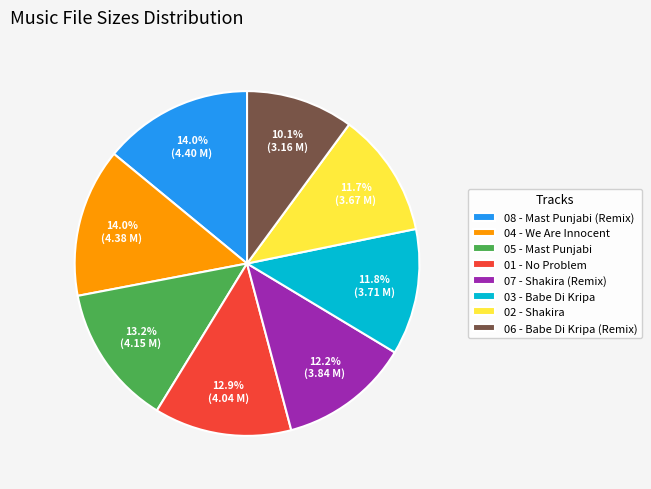

To the nearest percent, what is the average slice percentage?

12%